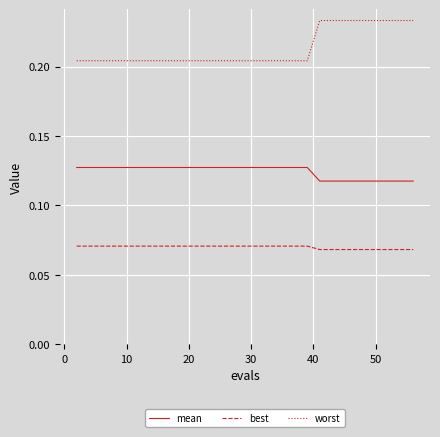

Rank the series by their average value, from lowest to highest.

best, mean, worst